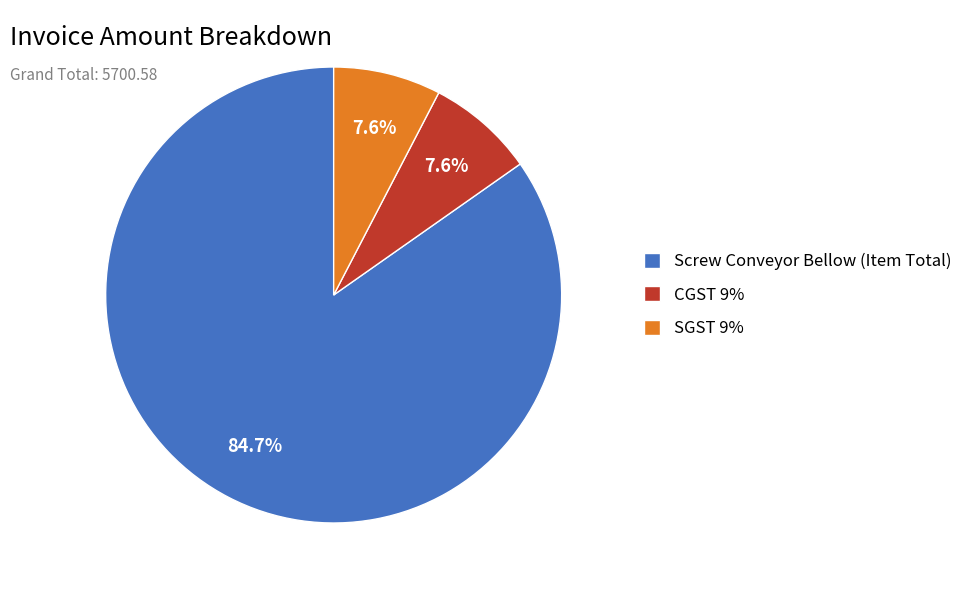

Do CGST 9% and Screw Conveyor Bellow (Item Total) together represent more than half of the pie?

Yes